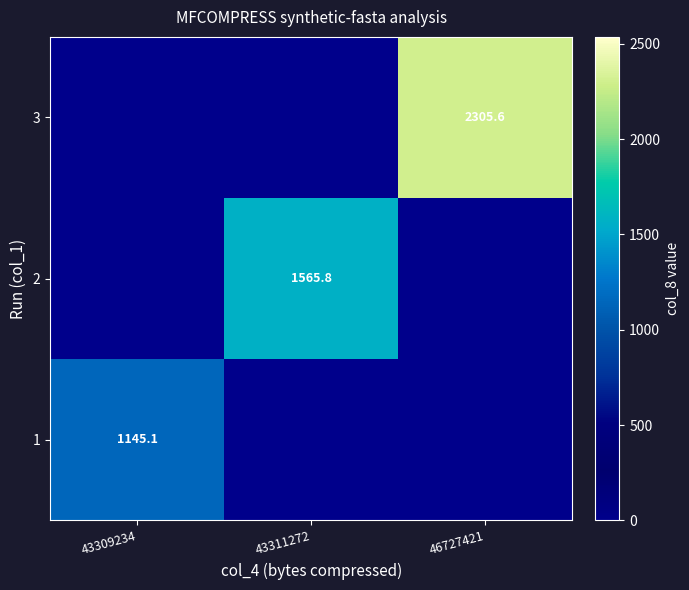

The value of 2 at 43311272 is 1565.8. True or false?

True